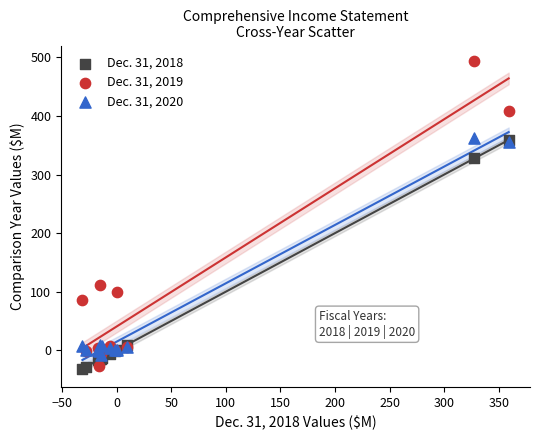

Which series has the largest Y range (max minus min)?

Dec. 31, 2019